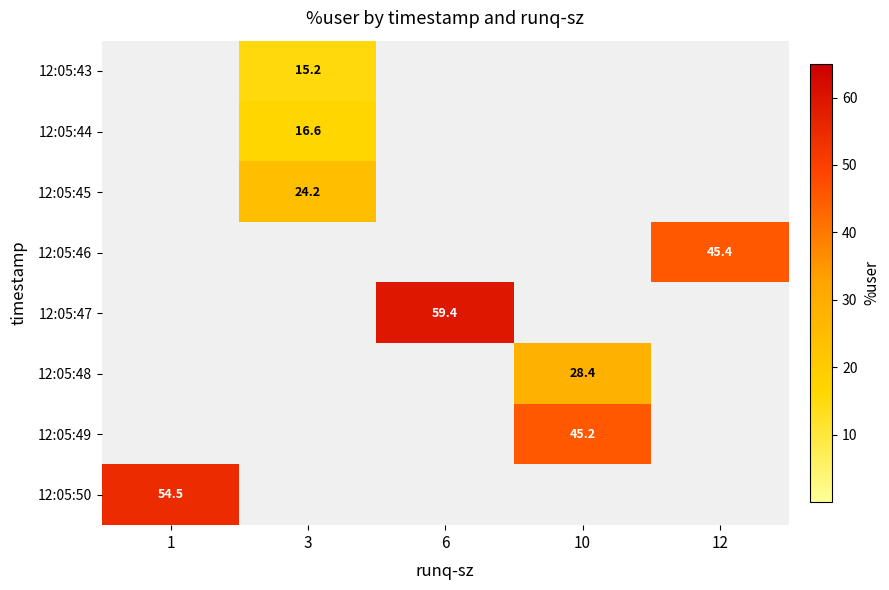

The 12:05:43 series shows 15.2 at 3. True or false?

True